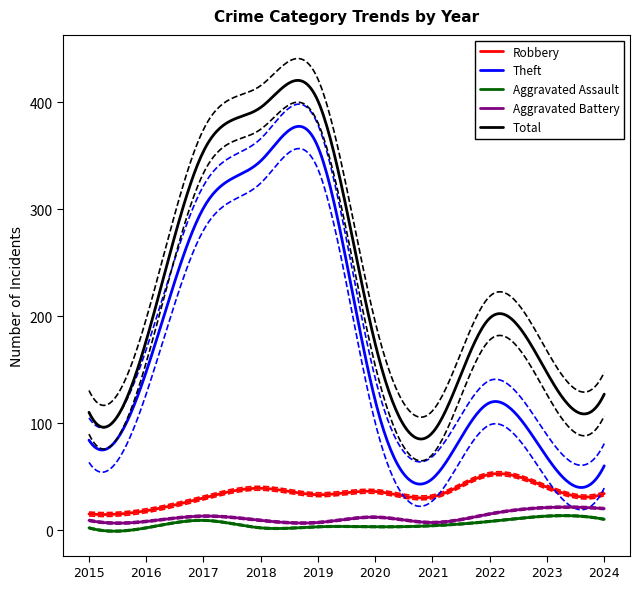

How many data points in Aggravated Assault are above 4?

4